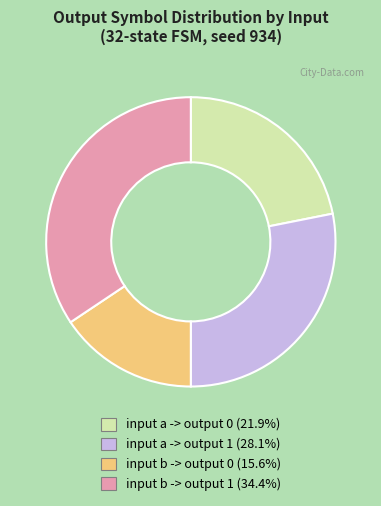

Approximately how many times larger is the value at input b -> output 0 compared to input a -> output 0?

0.7